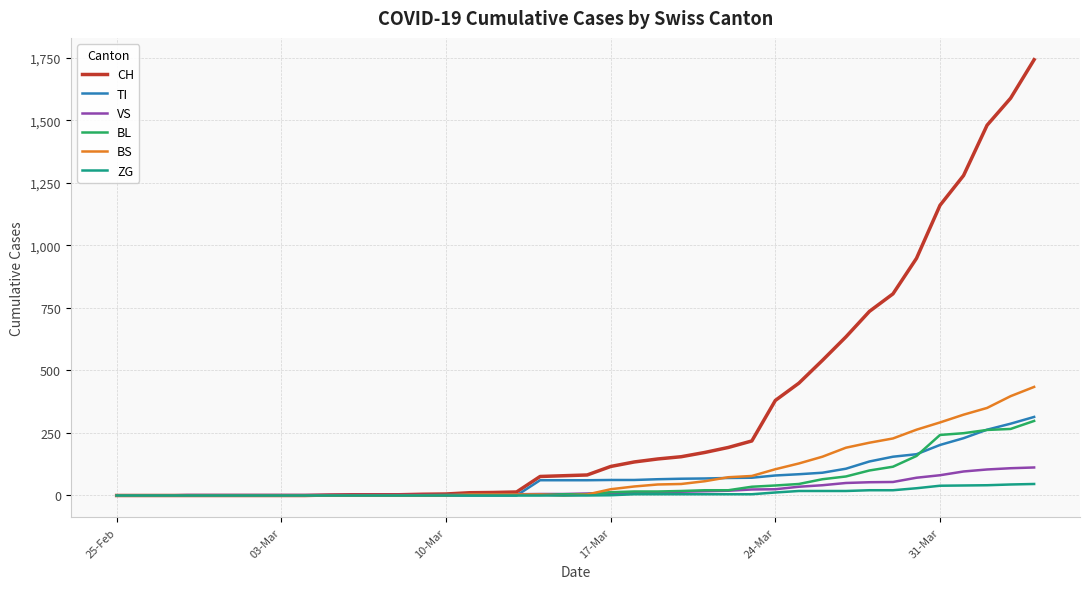

Which series has the widest spread of values?

CH